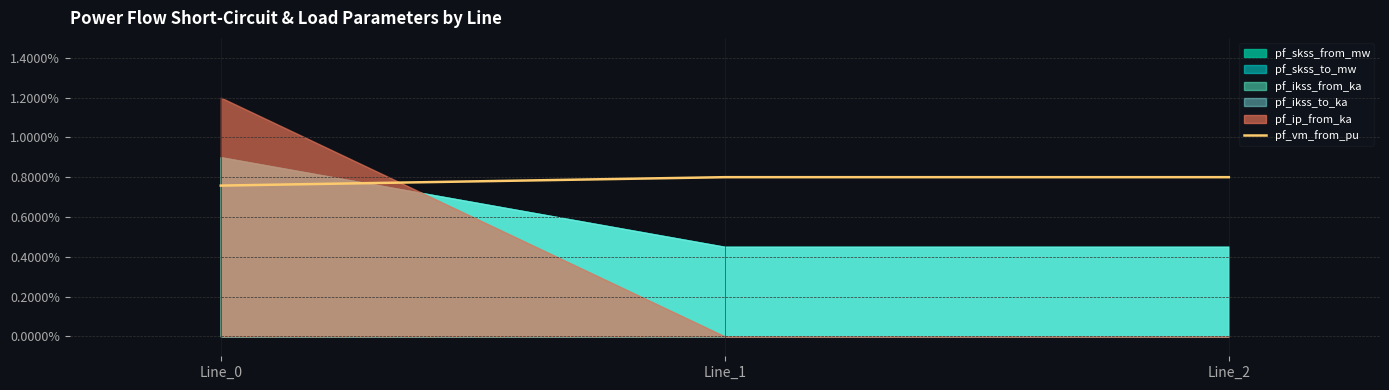

The value at Line_1 is 0.0. True or false?

False